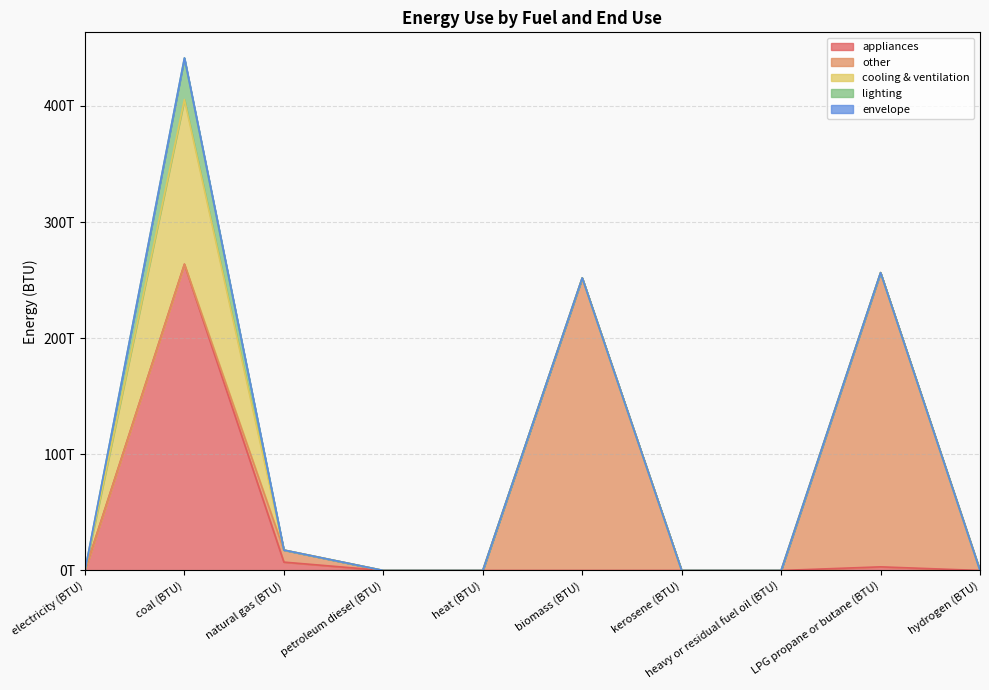

At which label is cooling & ventilation closest to 70889899379951?

electricity (BTU)